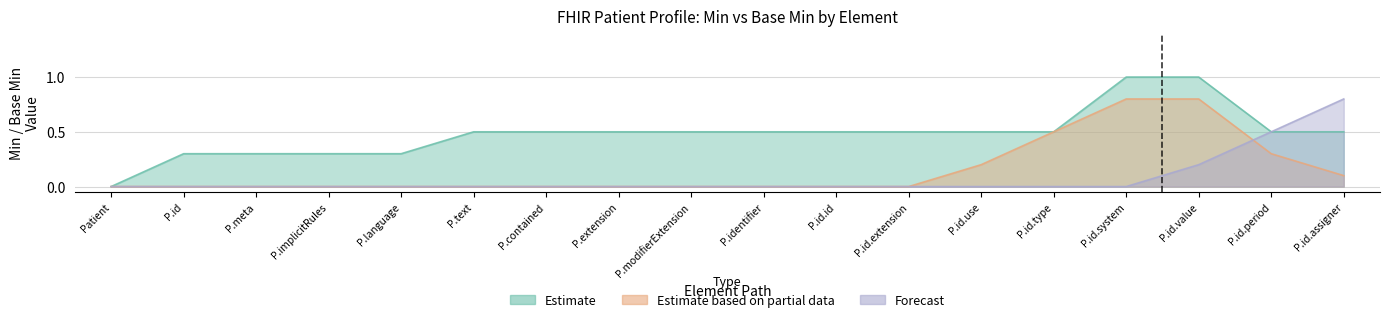

Rank the series by their maximum value, from highest to lowest.

Estimate, Estimate based on partial data, Forecast